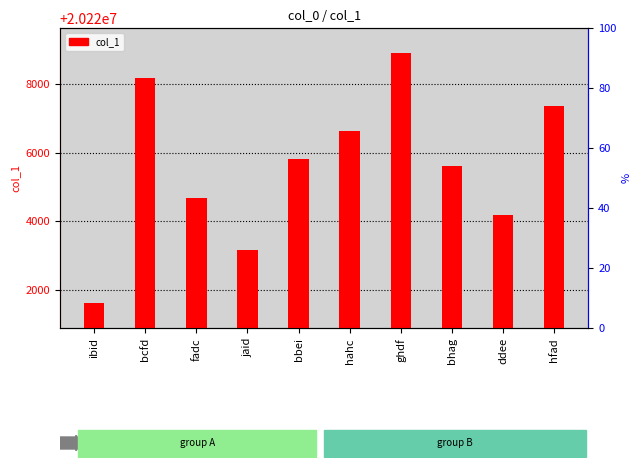

Reading left to right, what are all the values shown in this chart?

ibid=20221610	bcfd=20228175	fadc=20224682	jaid=20223157	bbei=20225801	hahc=20226622	ghdf=20228905	bhag=20225601	ddee=20224183	hfad=20227365